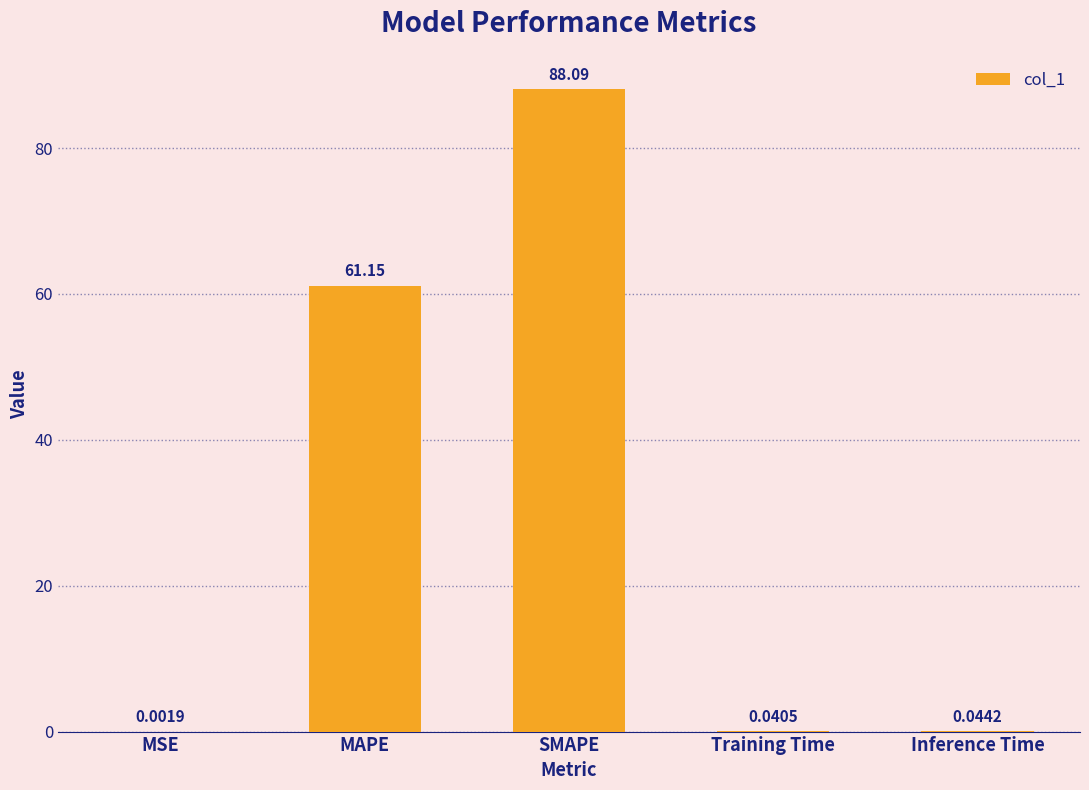

The chart shows a value of 61.2 at MAPE. True or false?

True